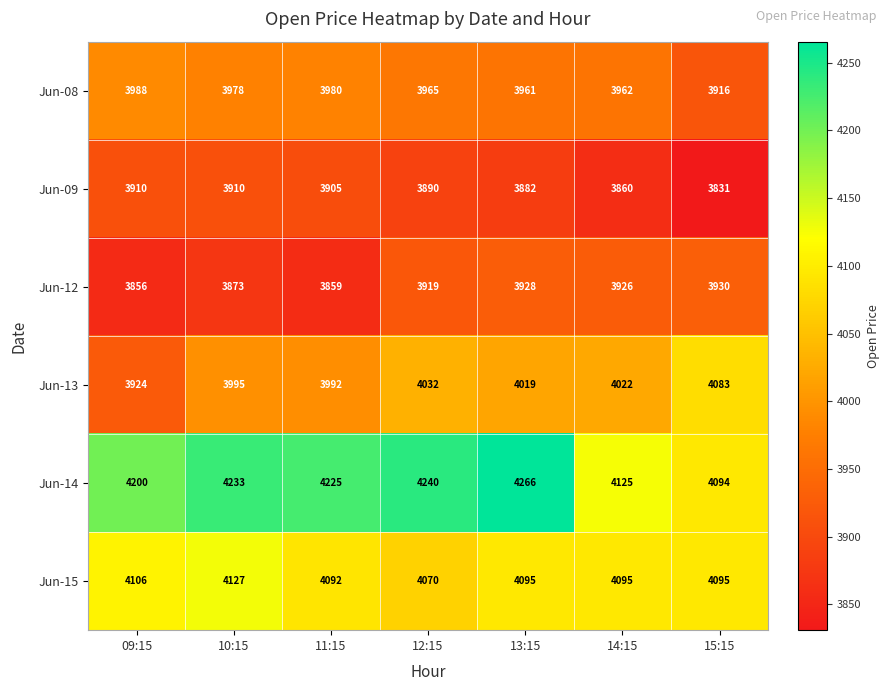

Between 09:15 and 12:15, which series saw the biggest shift?

Jun-13